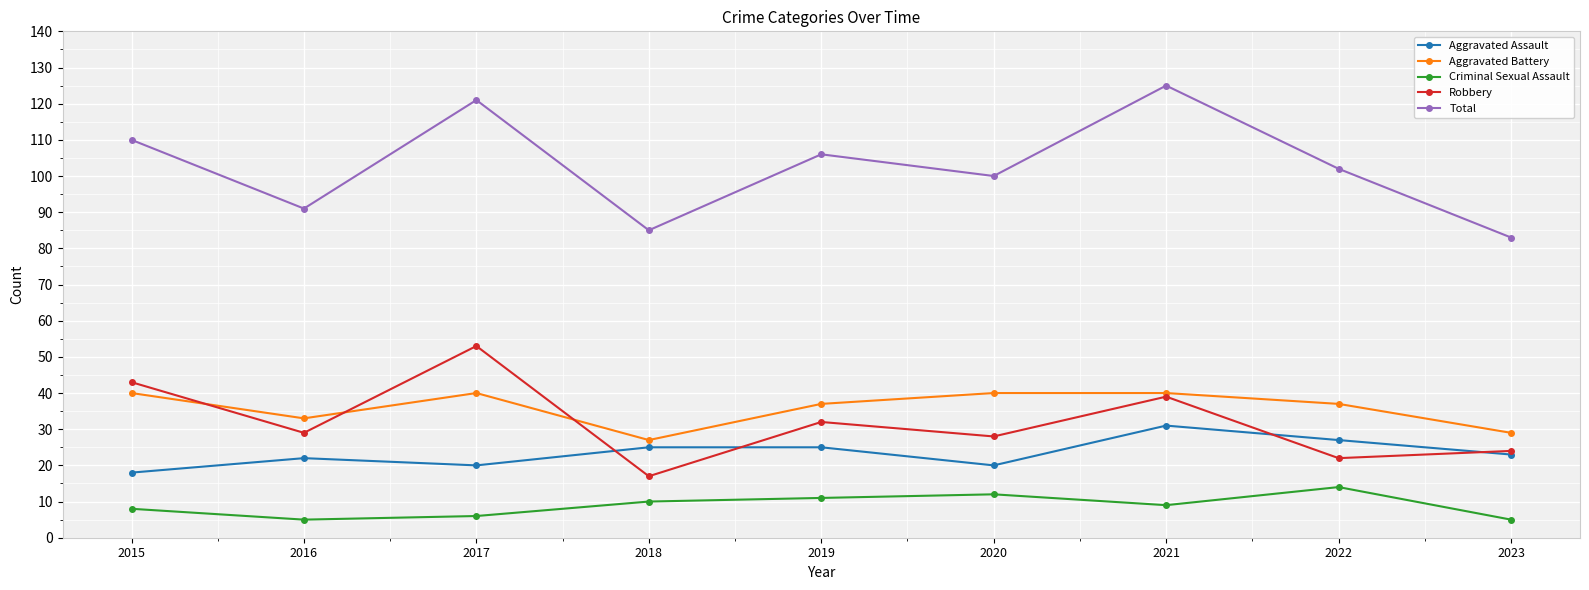

List the series in order of their peak value, highest first.

Total, Robbery, Aggravated Battery, Aggravated Assault, Criminal Sexual Assault